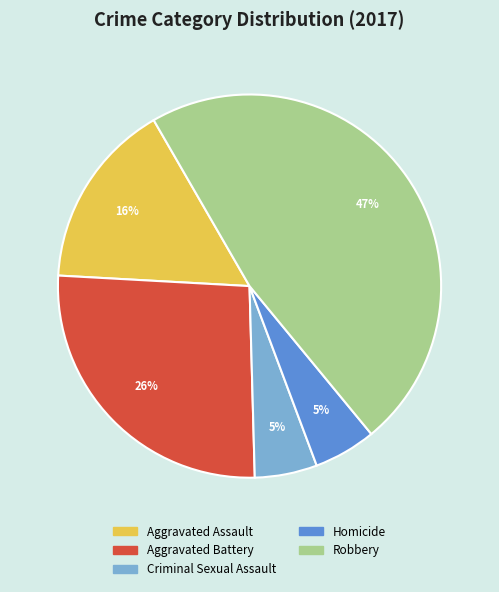

Between Criminal Sexual Assault and Aggravated Battery, which is larger?

Aggravated Battery